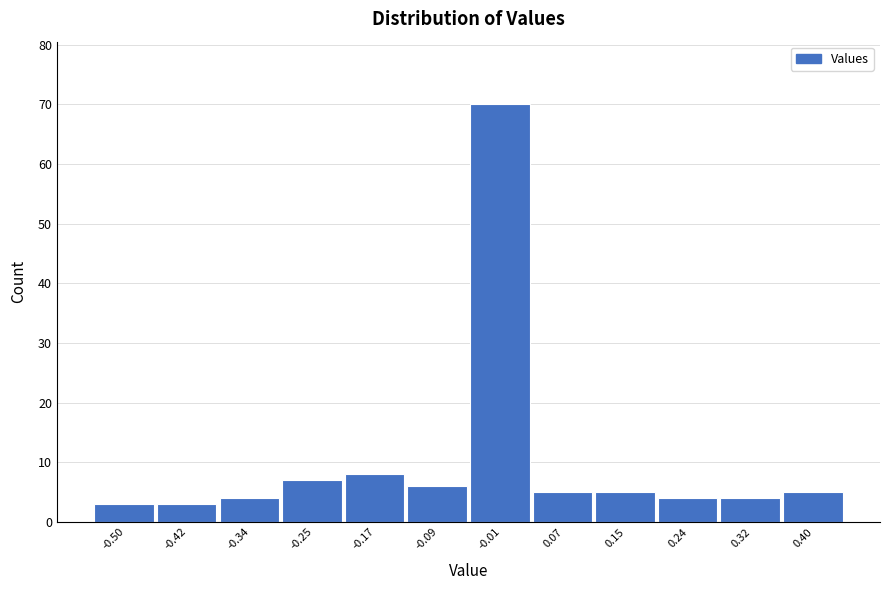

Reading right to left, what are all the values shown in this chart?

5	4	4	5	5	70	6	8	7	4	3	3